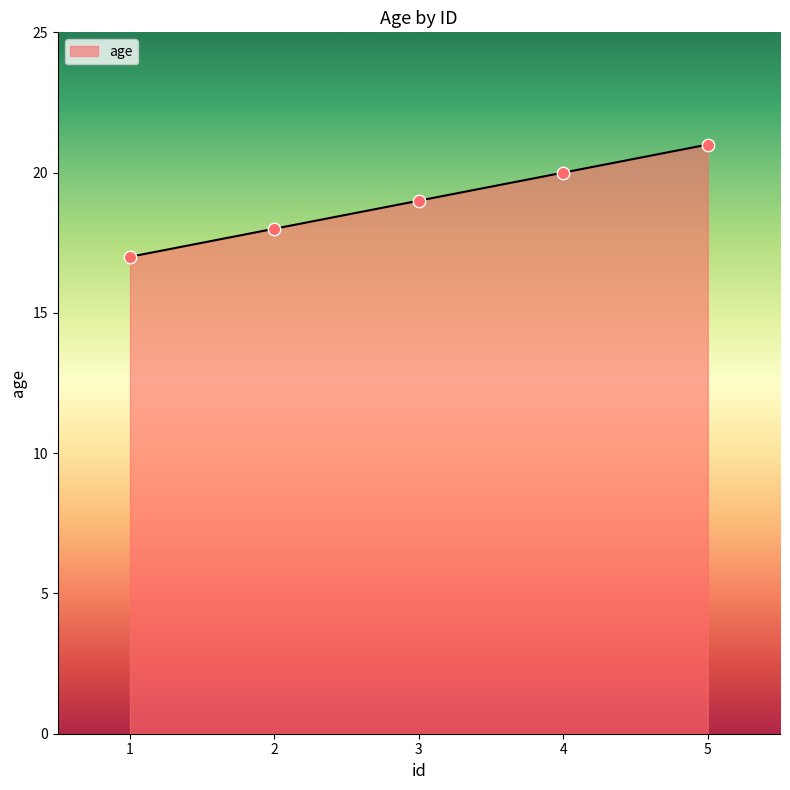

Approximately how many times larger is the value at 3 compared to 5?

0.9